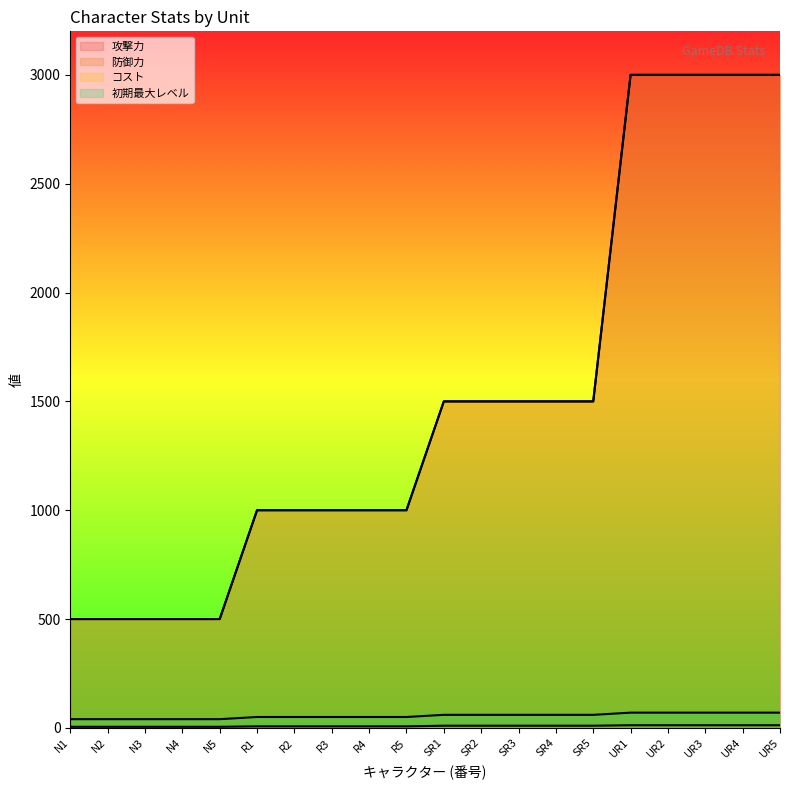

How many 防御力 values are between 1000 and 3000?

15